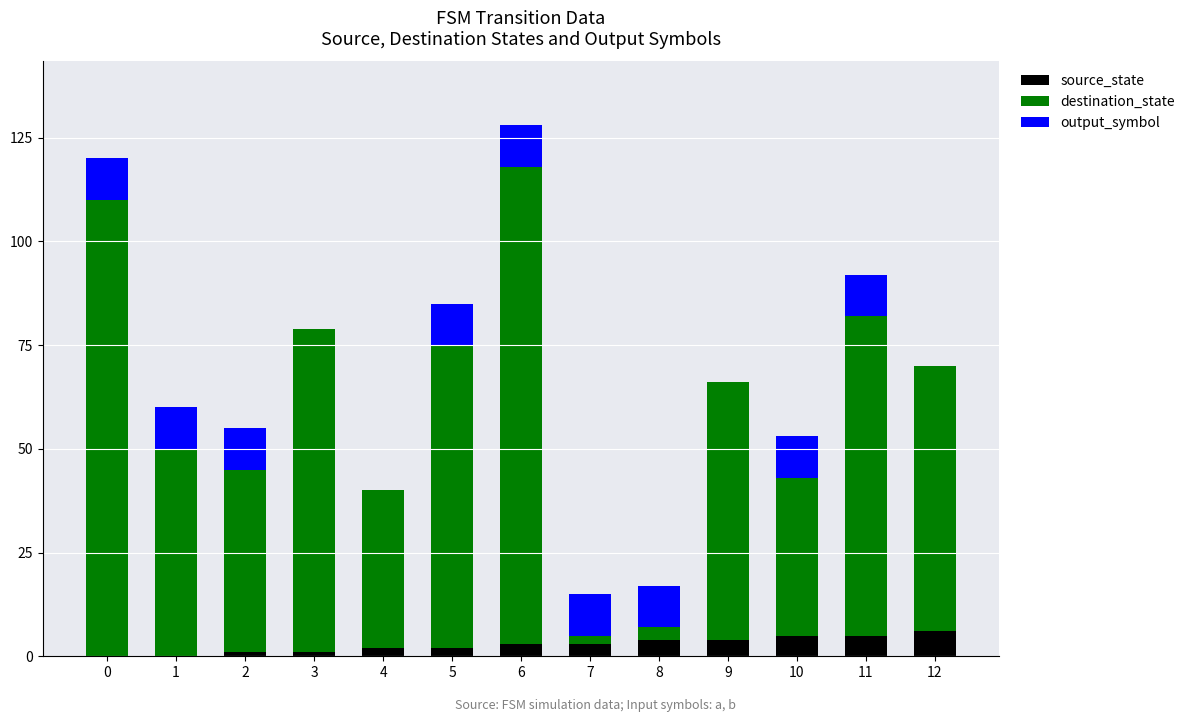

What is the sum of all source_state values?

36